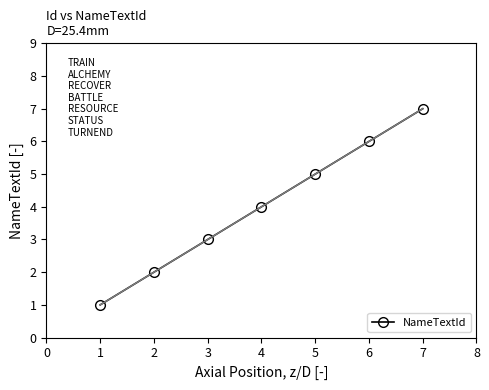

At which label does NameTextId reach its peak?

7